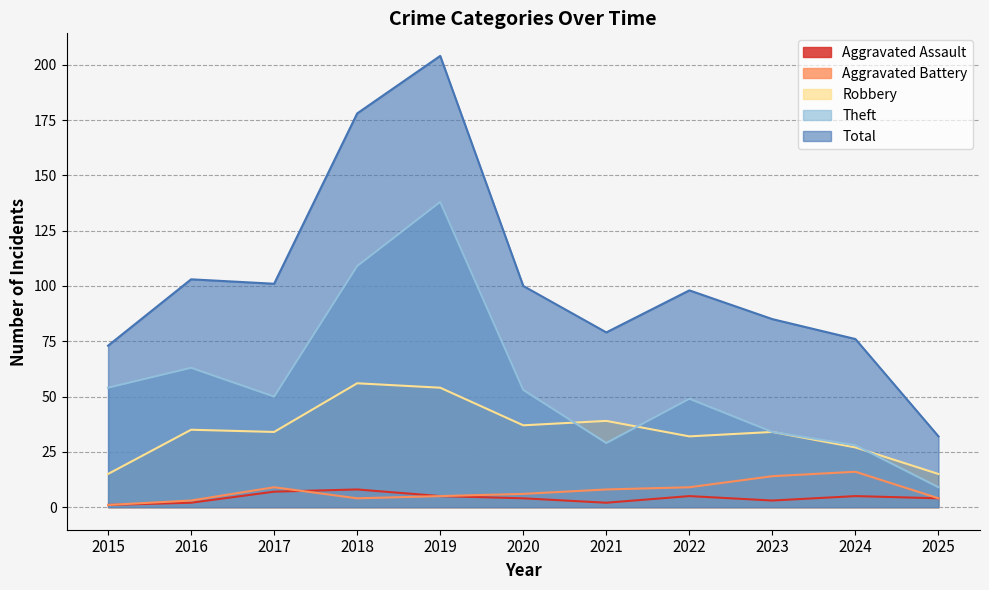

True or false: Robbery and Total cross at least once.

False